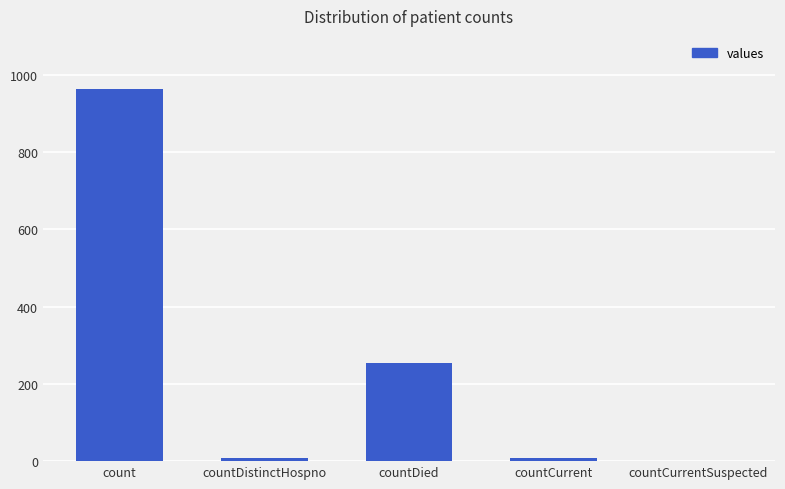

What is the change in value from count to countCurrentSuspected?

-963